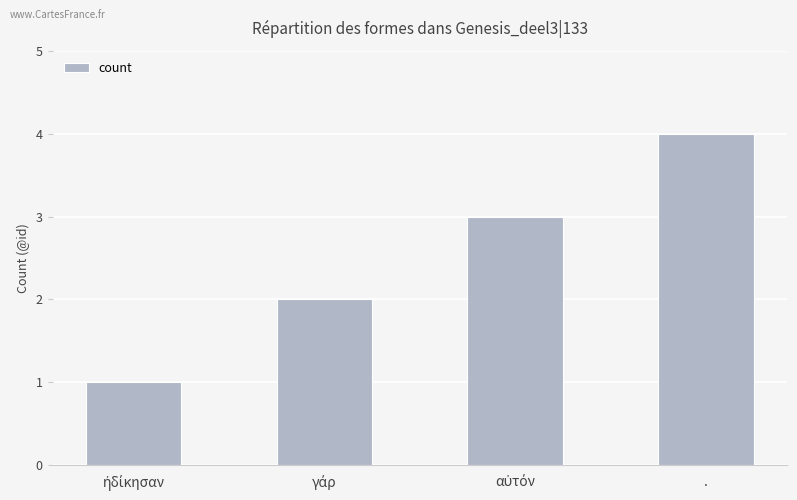

At which category does the chart reach its peak across all series?

.